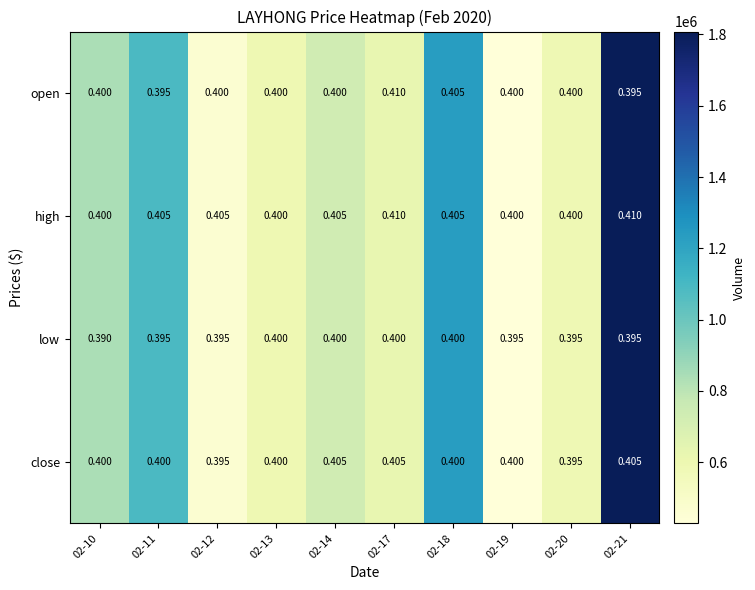

Between 02-12 and 02-20, which series saw the biggest shift?

high